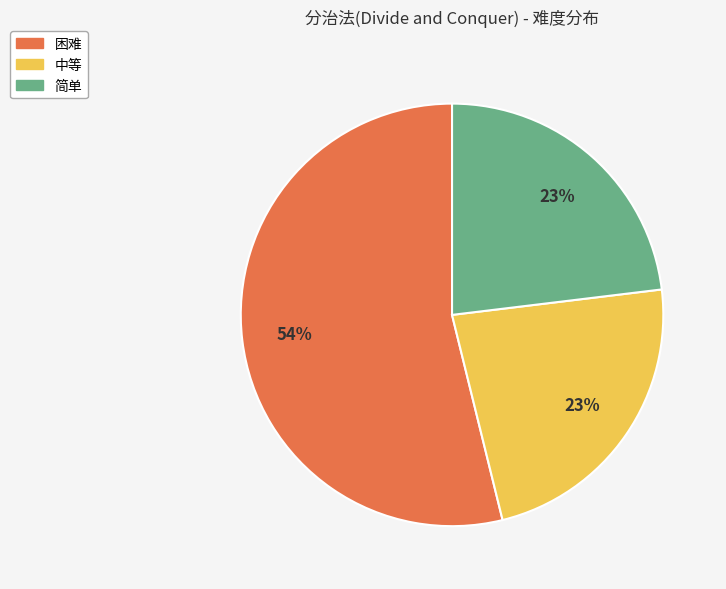

Which slice represents more than half of the pie?

困难